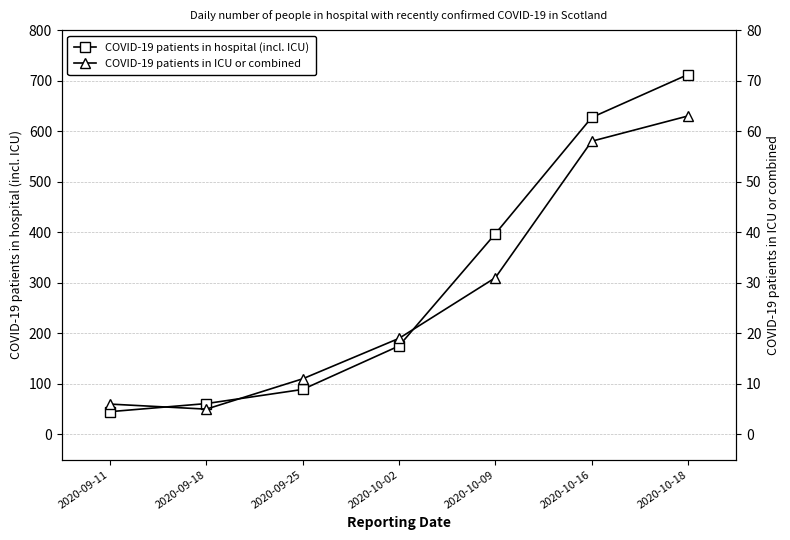

At which label is COVID-19 patients in hospital (incl. ICU) closest to 378?

2020-10-09